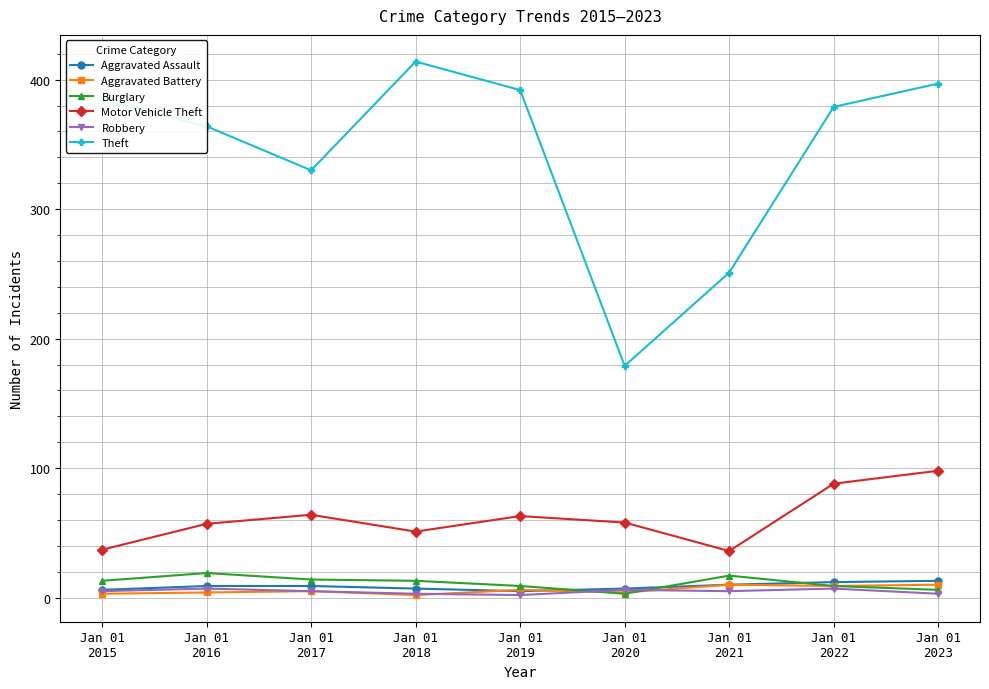

At how many categories does at least one series exceed 280?

7